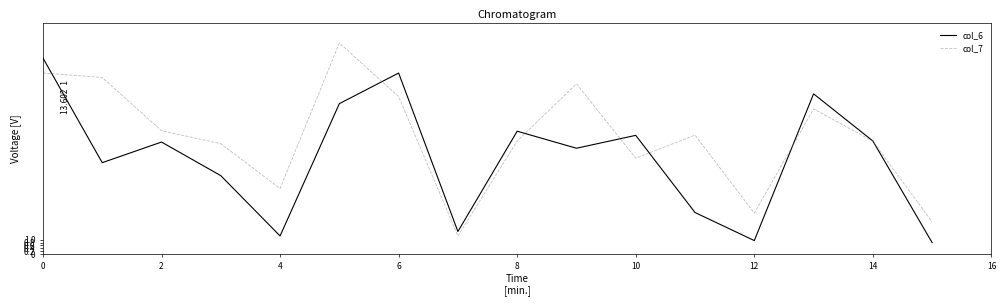

Is this an area chart (filled region under the line)?

No